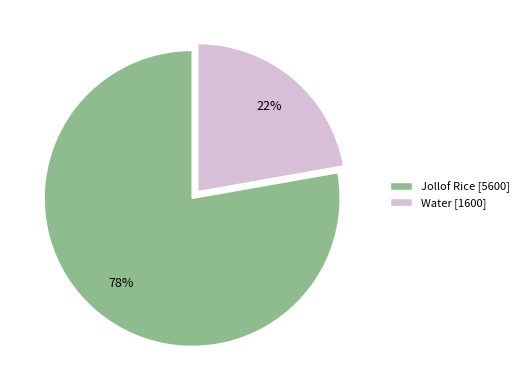

Does any single category account for the majority?

Yes